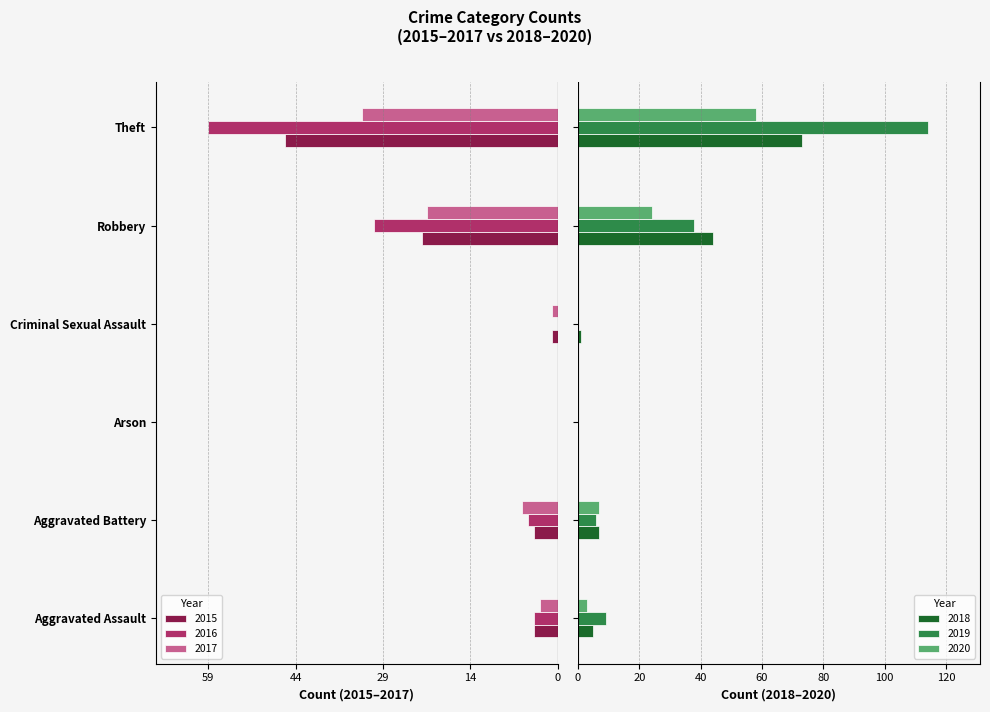

Which series changed the most between Aggravated Battery and Theft?

2019